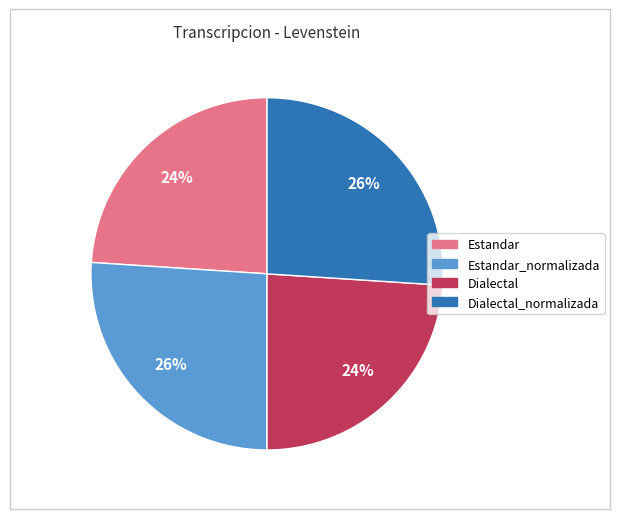

Is there any slice that represents more than half of the pie?

No